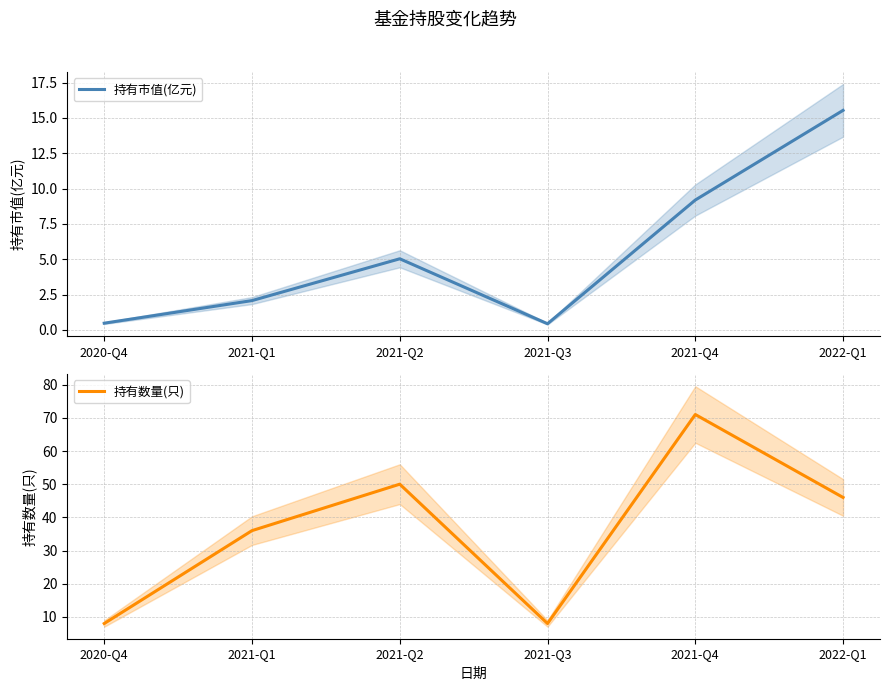

How many data points in 持有市值(亿元) are less than 5?

3